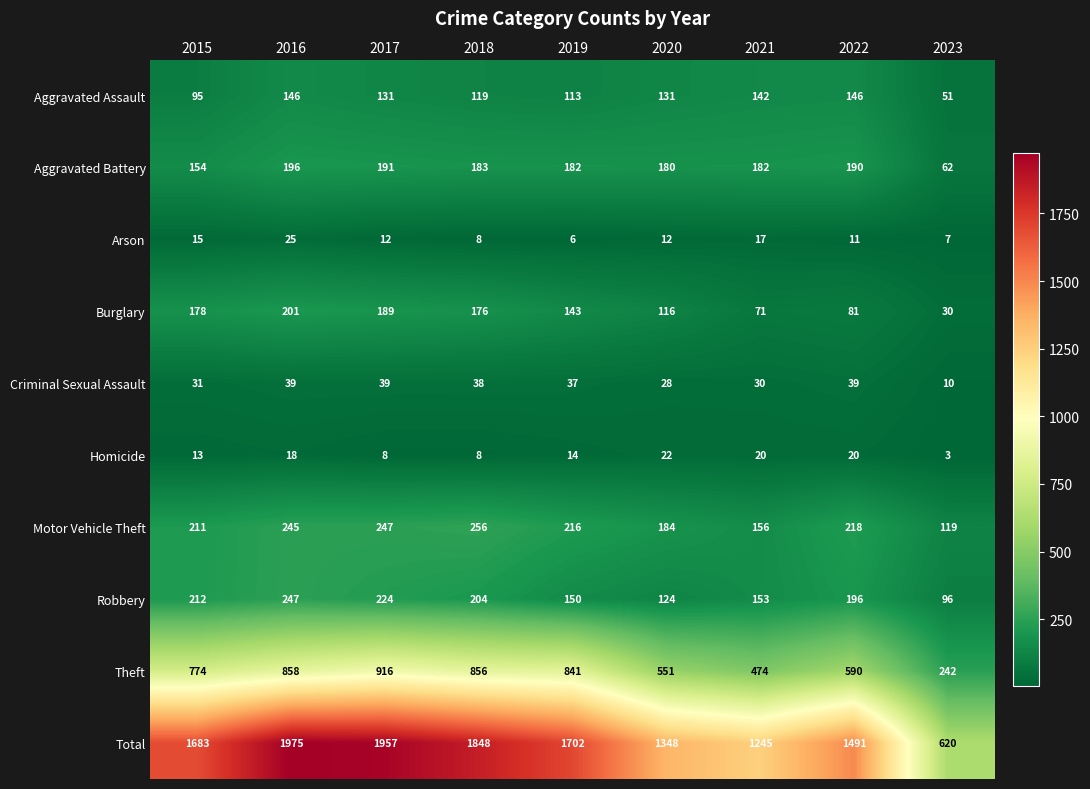

List the series in order of their peak value, highest first.

Total, Theft, Motor Vehicle Theft, Robbery, Burglary, Aggravated Battery, Aggravated Assault, Criminal Sexual Assault, Arson, Homicide